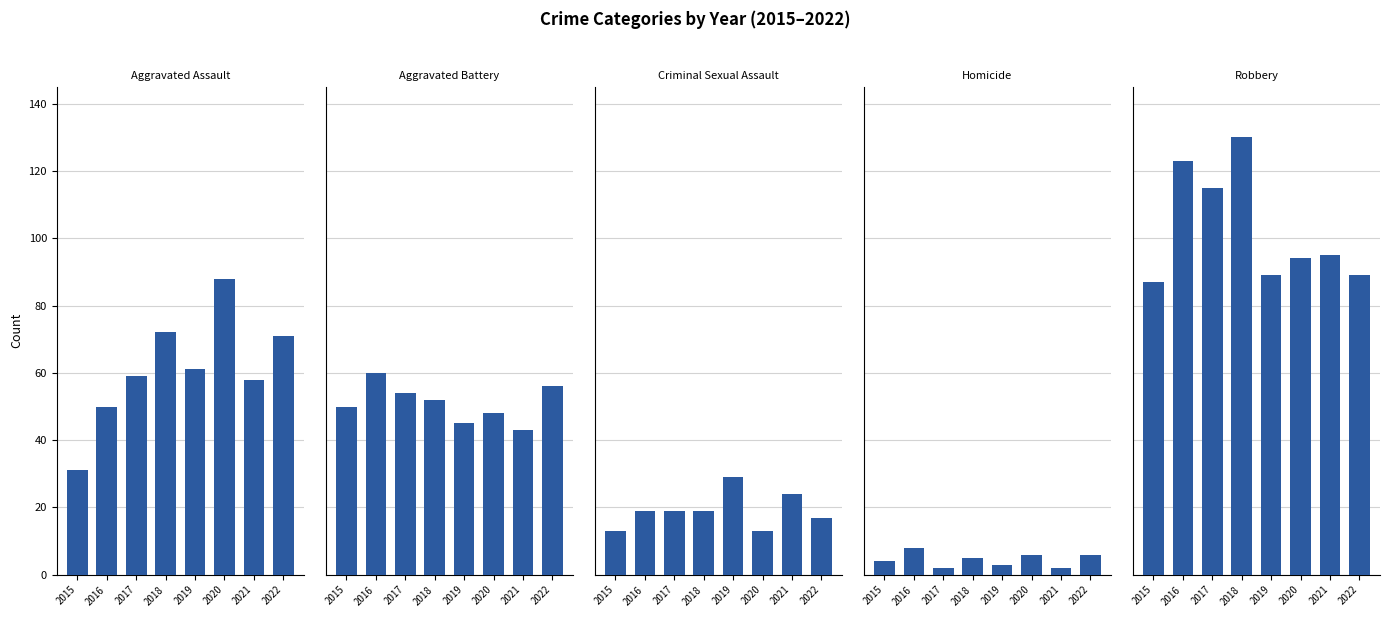

How many bars are there in total?

40